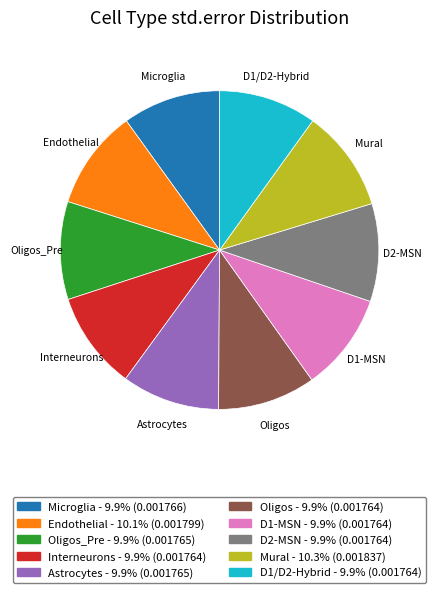

Count the number of slices in the pie.

10